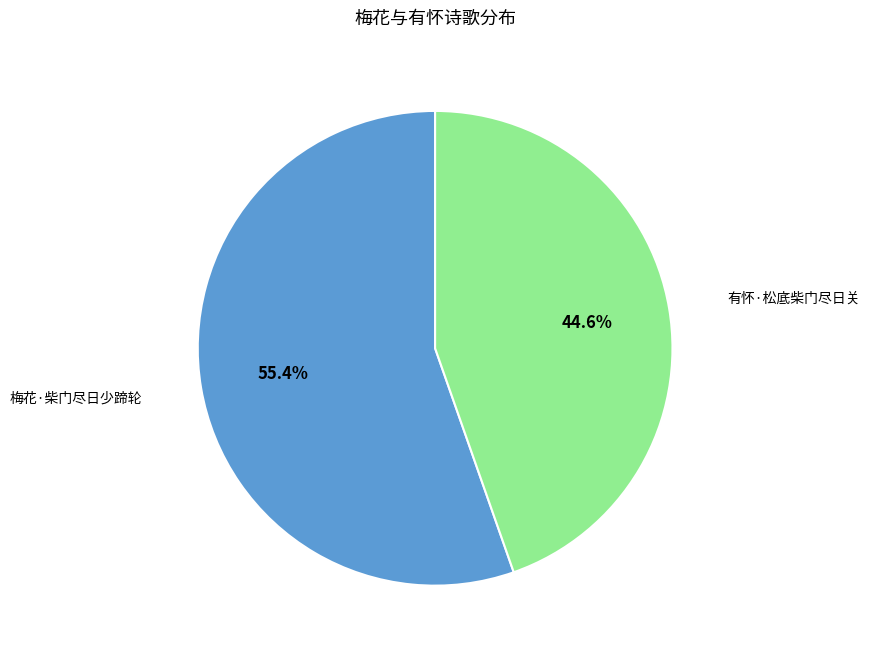

Is it true that 梅花·柴门尽日少蹄轮 is 68% of the pie?

False